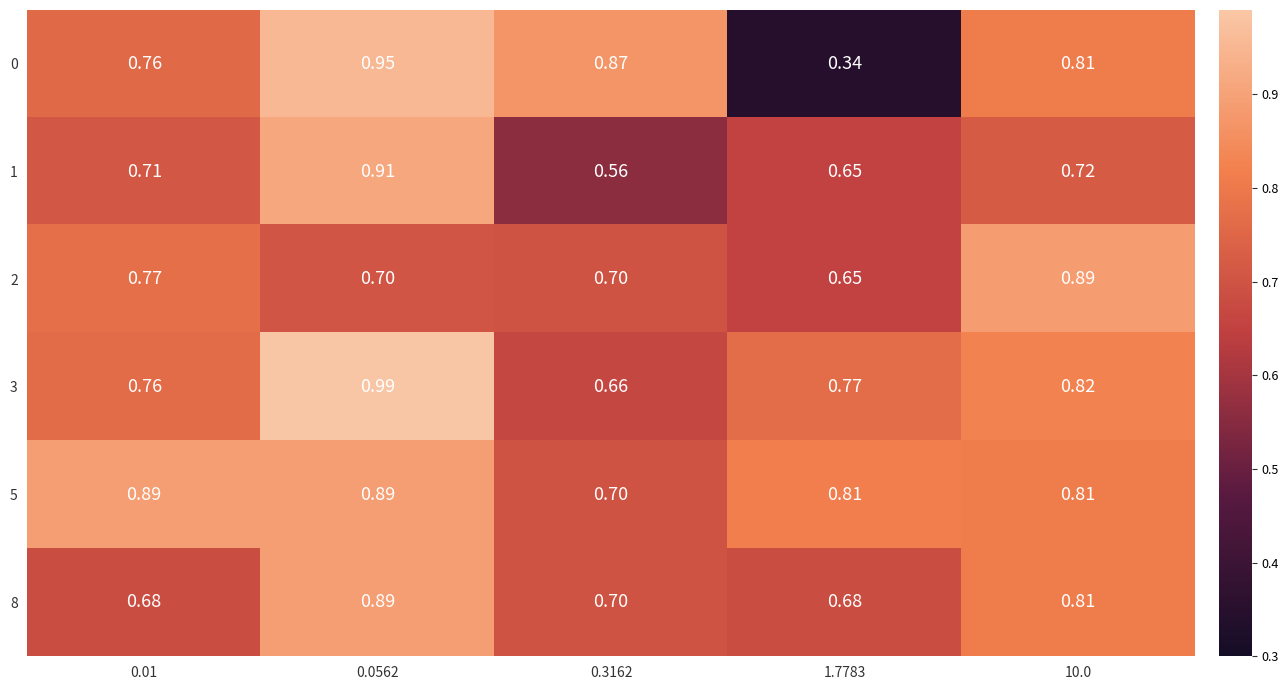

At which category is the sum across all series the highest?

0.0562